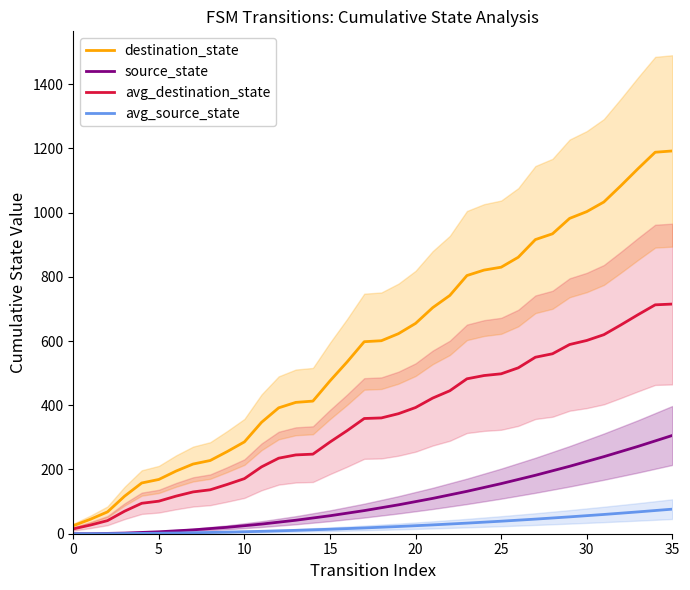

How many data points does each series have?

36